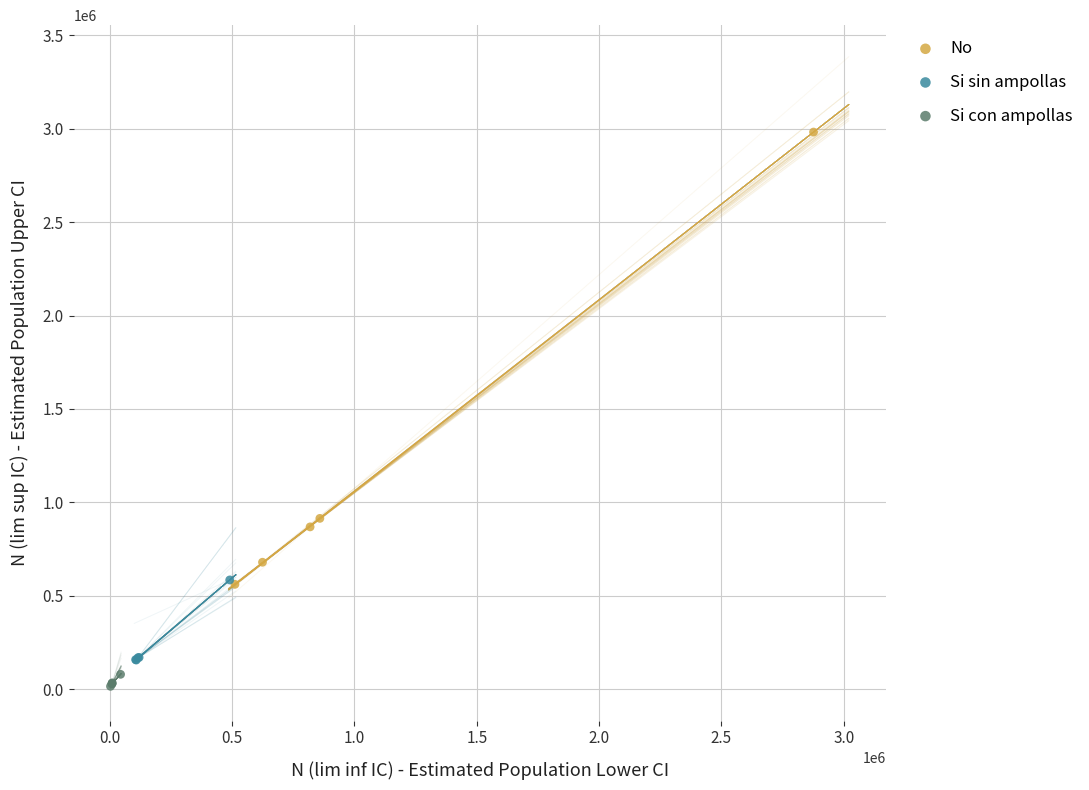

Which series has the largest Y range (max minus min)?

No